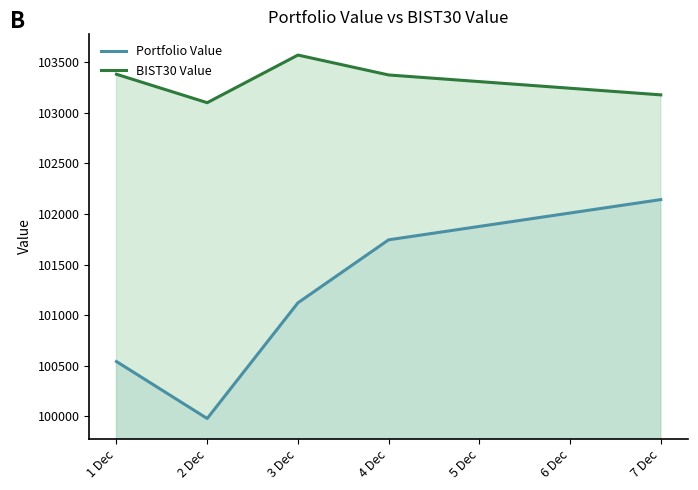

Between 2 Dec and 4 Dec, which series saw the biggest shift?

Portfolio Value